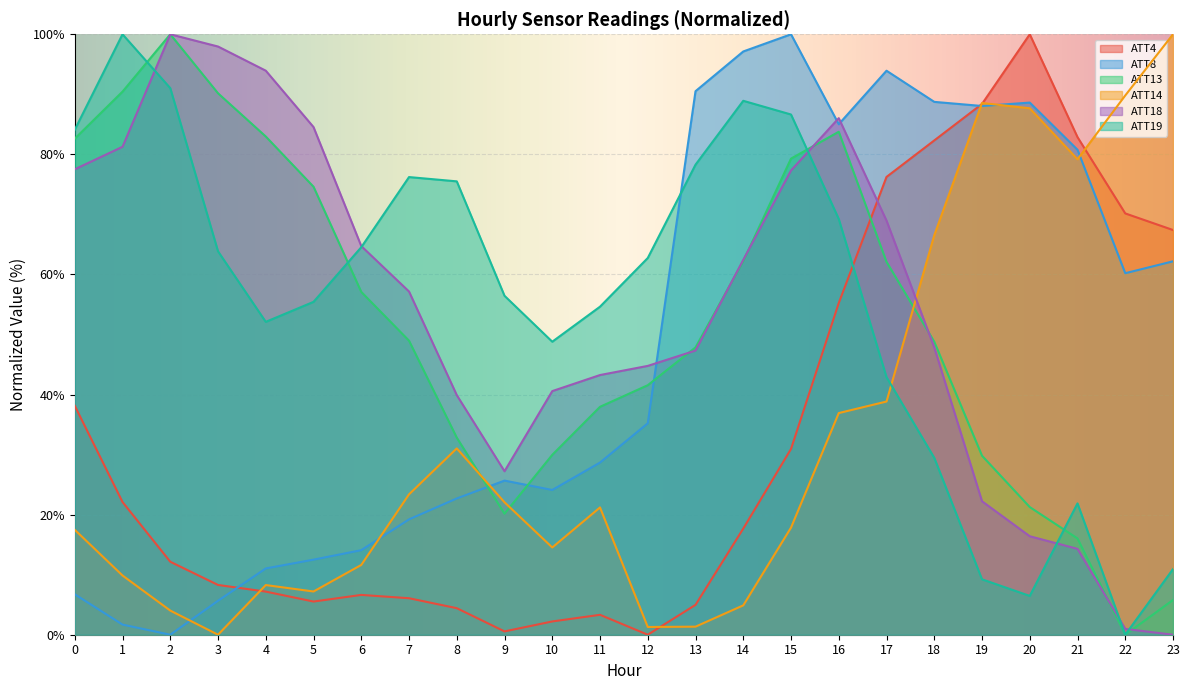

The ATT18 series shows 27.2 at 9. True or false?

True